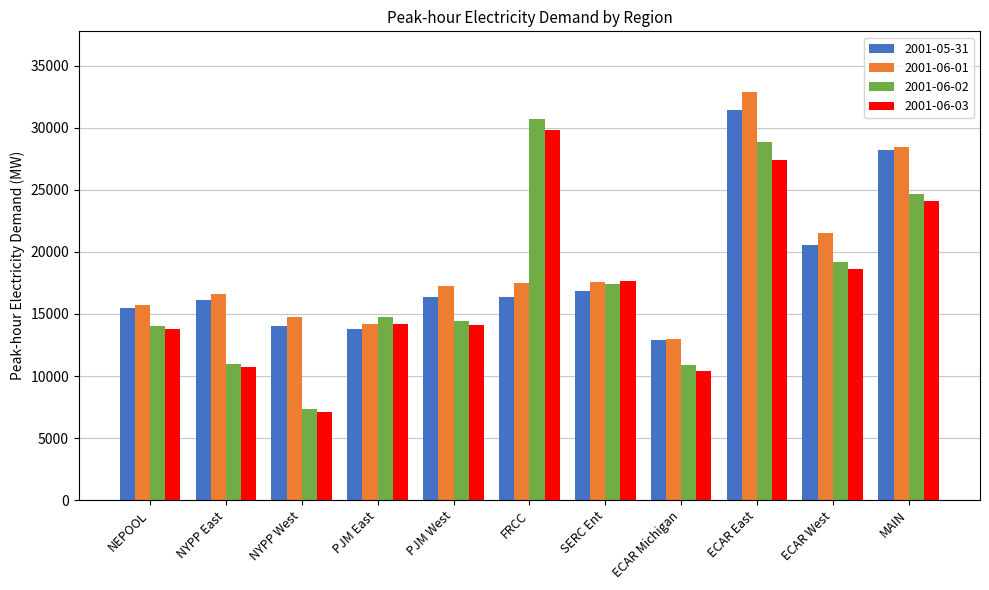

At which label does 2001-05-31 first exceed 16373?

PJM West